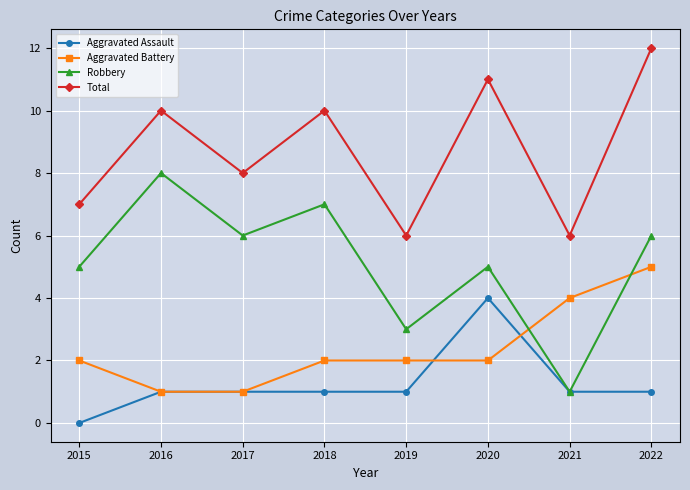

Rank the series by their maximum value, from highest to lowest.

Total, Robbery, Aggravated Battery, Aggravated Assault